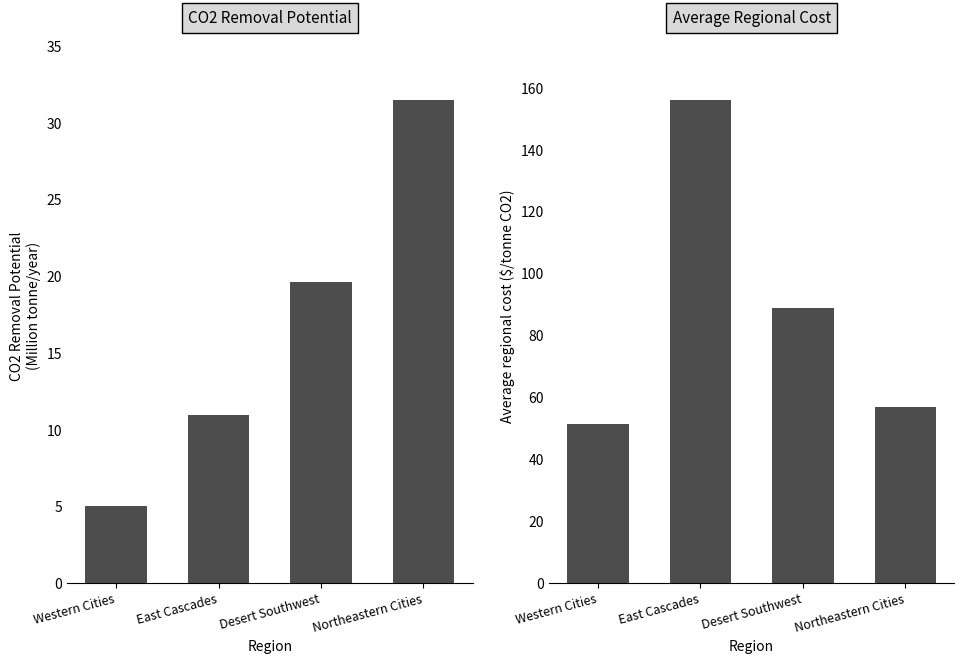

What is the minimum value shown in the chart?

5.0